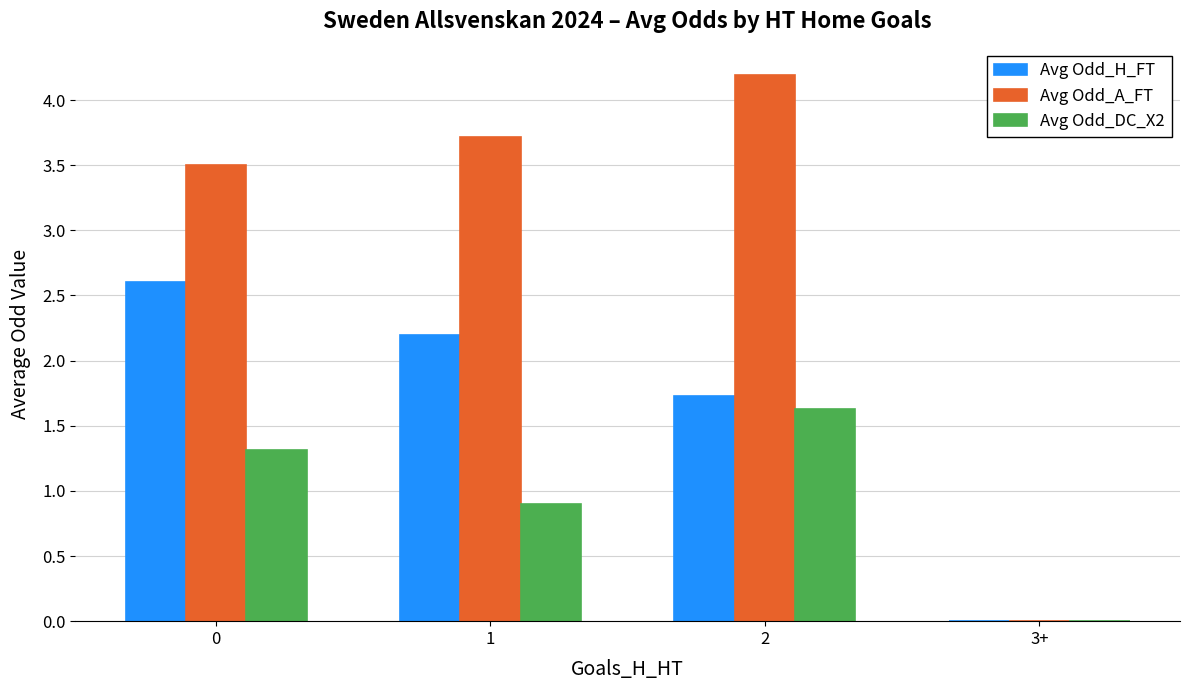

Read the Avg Odd_DC_X2 value at 1.

0.9